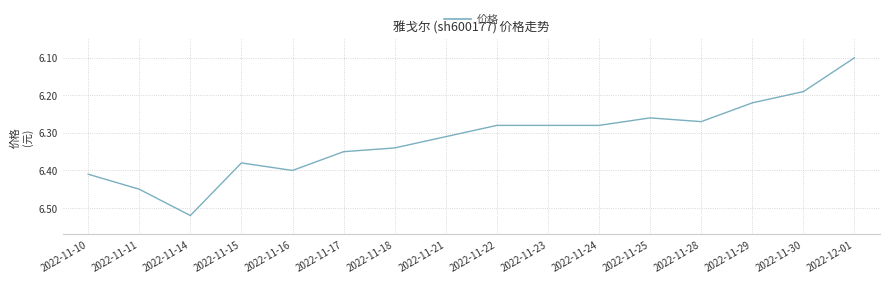

Between 2022-11-21 and 2022-12-01, which is larger?

2022-11-21